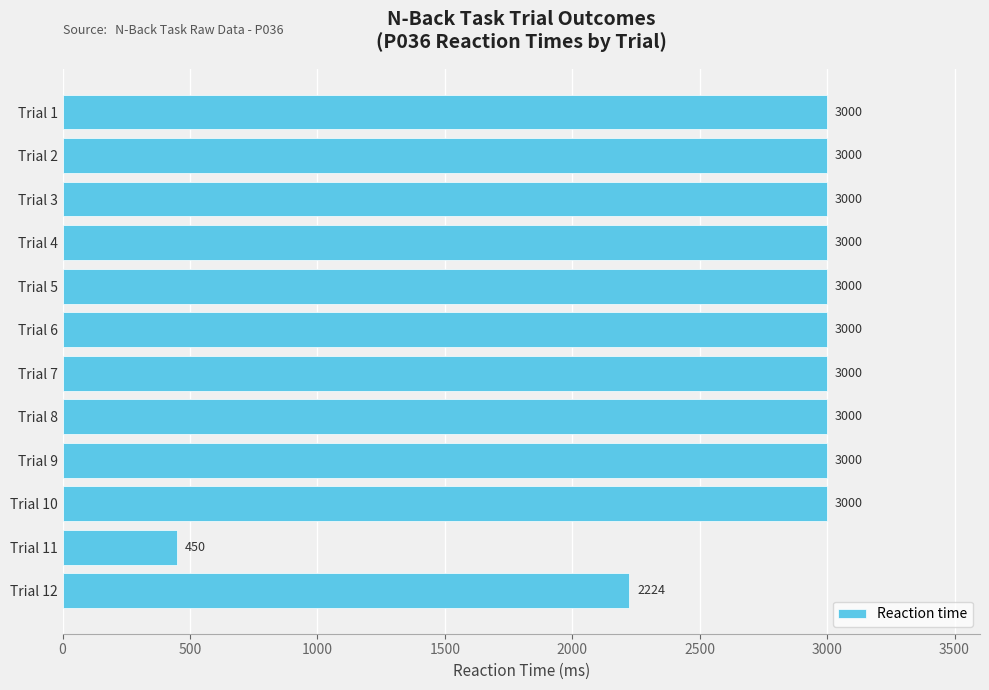

Which category has the lowest value across all series?

Trial 11